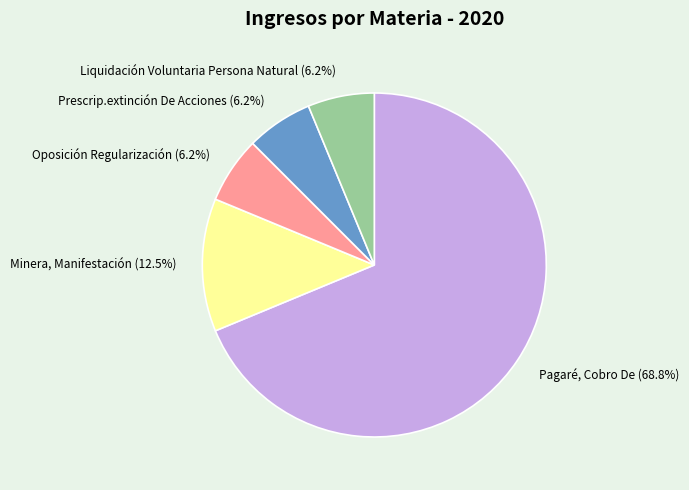

What percentage is the Liquidación Voluntaria Persona Natural slice, to the nearest percent?

6%